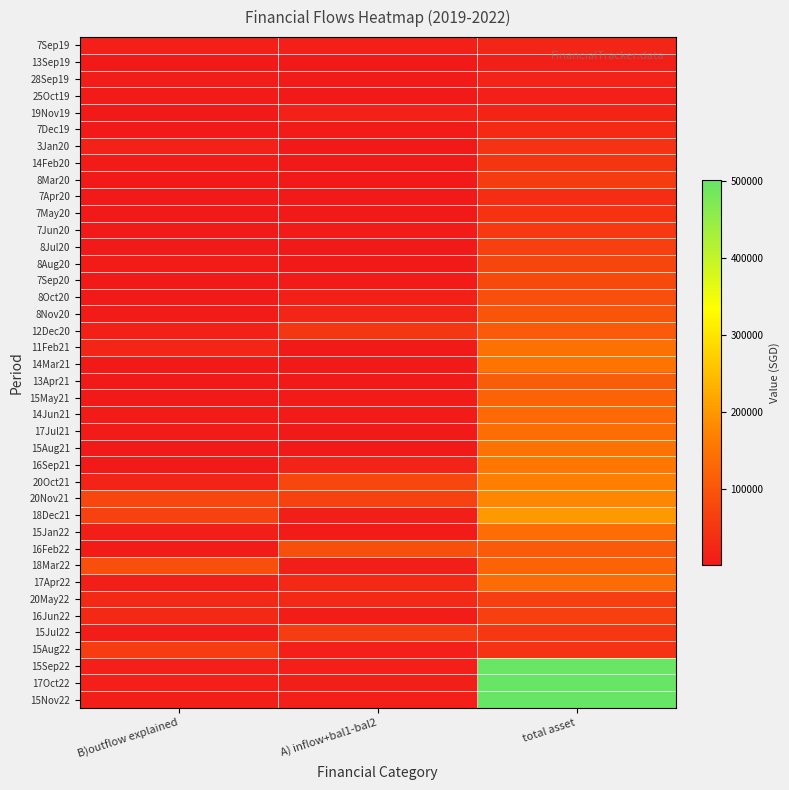

Which series changed the most between B)outflow explained and total asset?

15Nov22